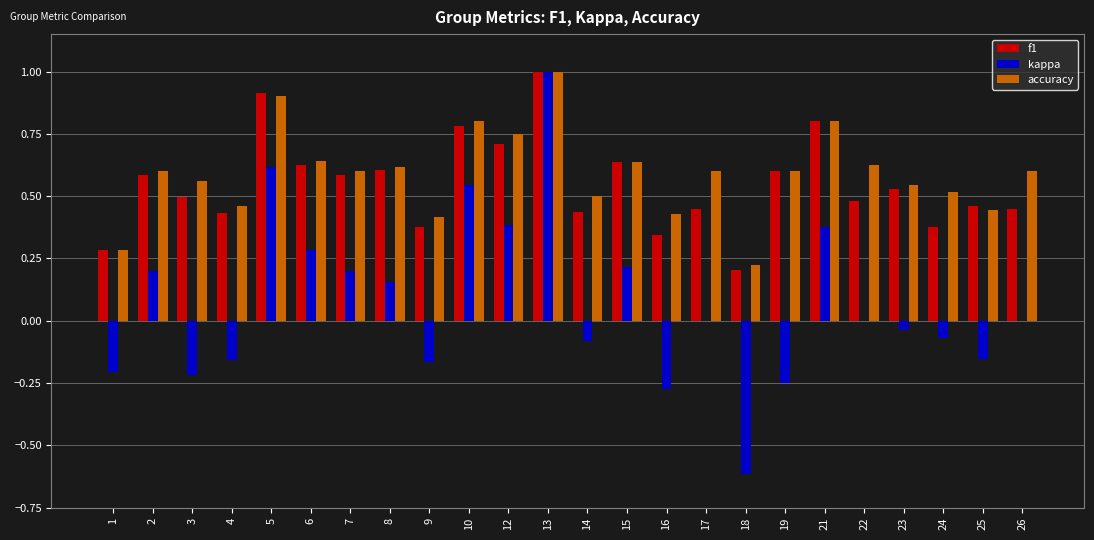

Which label corresponds to the largest value in the chart?

13